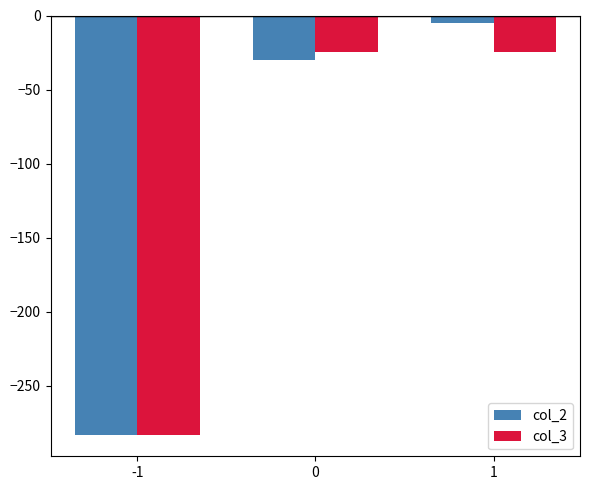

Is the value of col_3 at -1 greater than the value of col_2 at 1?

No